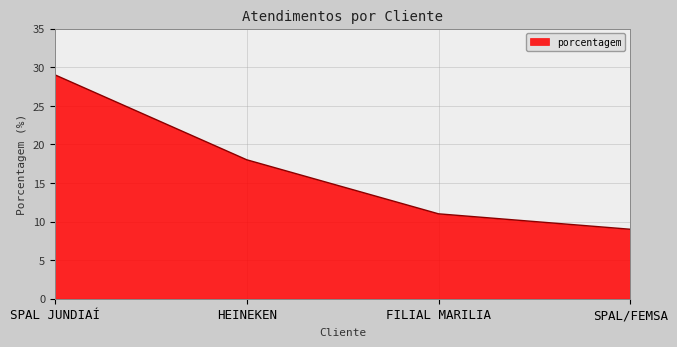

The value at SPAL/FEMSA is 15. True or false?

False